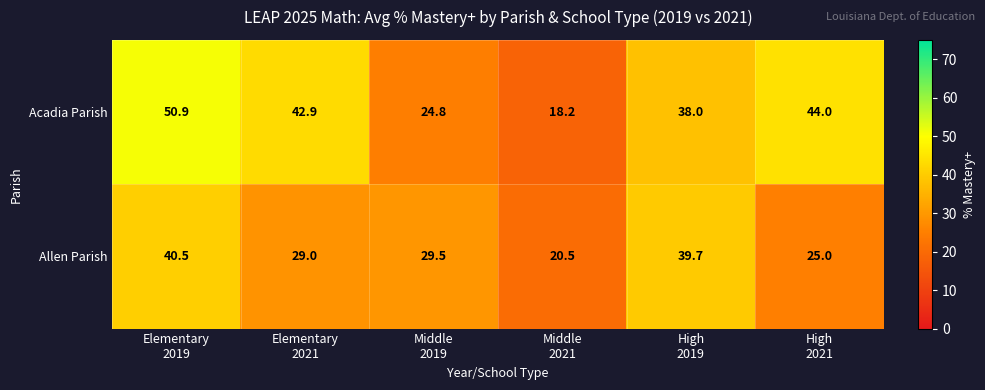

What is the difference between the maximum and minimum values in the Allen Parish series?

20.0